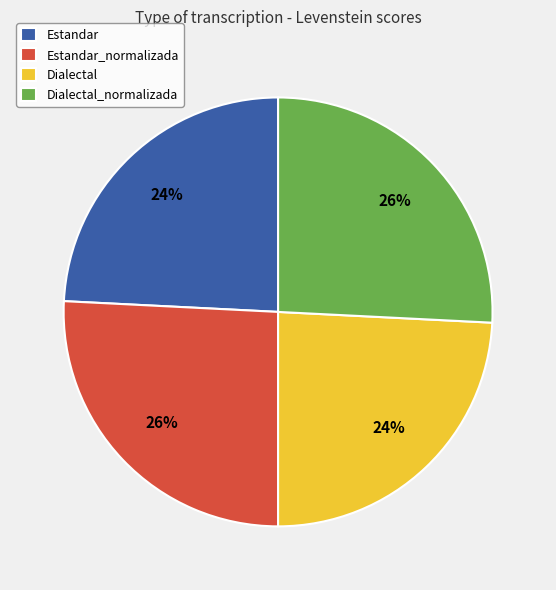

To the nearest percent, what portion does Dialectal_normalizada represent?

26%